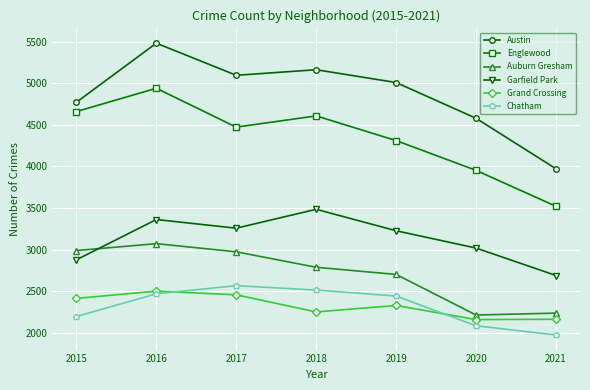

Rank the series by their maximum value, from highest to lowest.

Austin, Englewood, Garfield Park, Auburn Gresham, Chatham, Grand Crossing